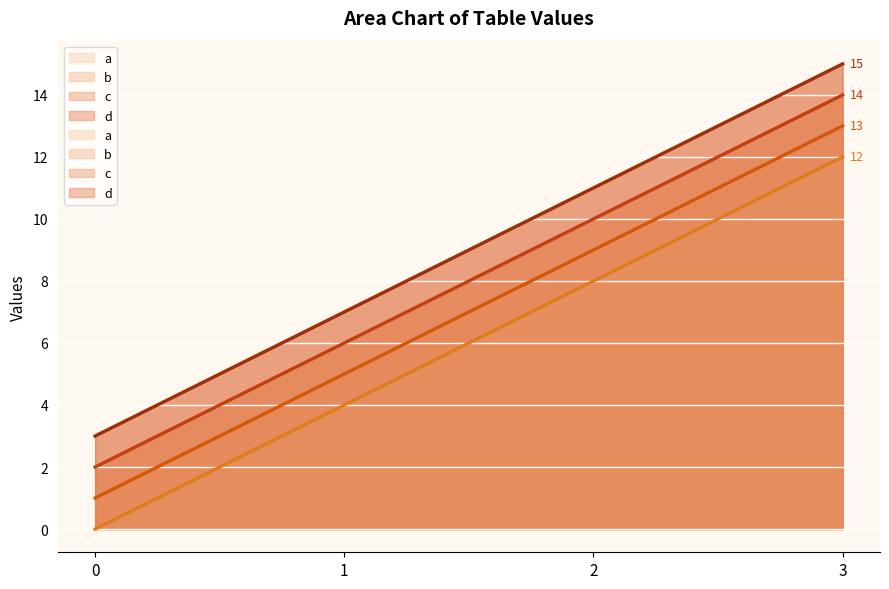

What is the spread (max minus min) of values at 3?

3